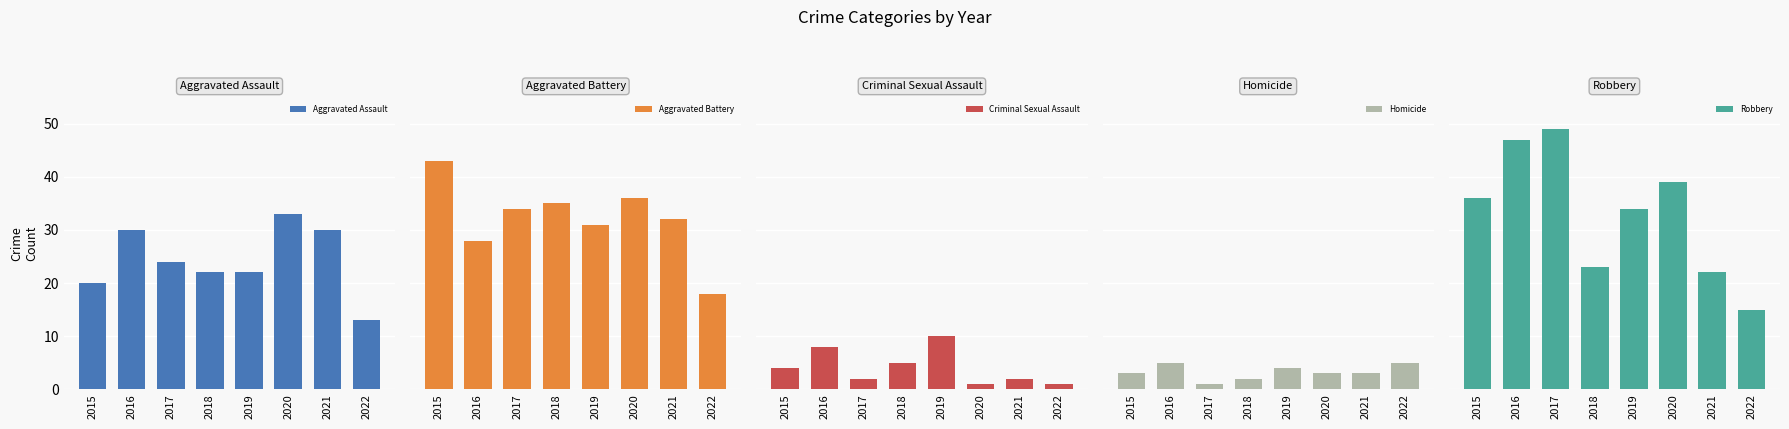

Which series has the largest range (max minus min)?

Robbery